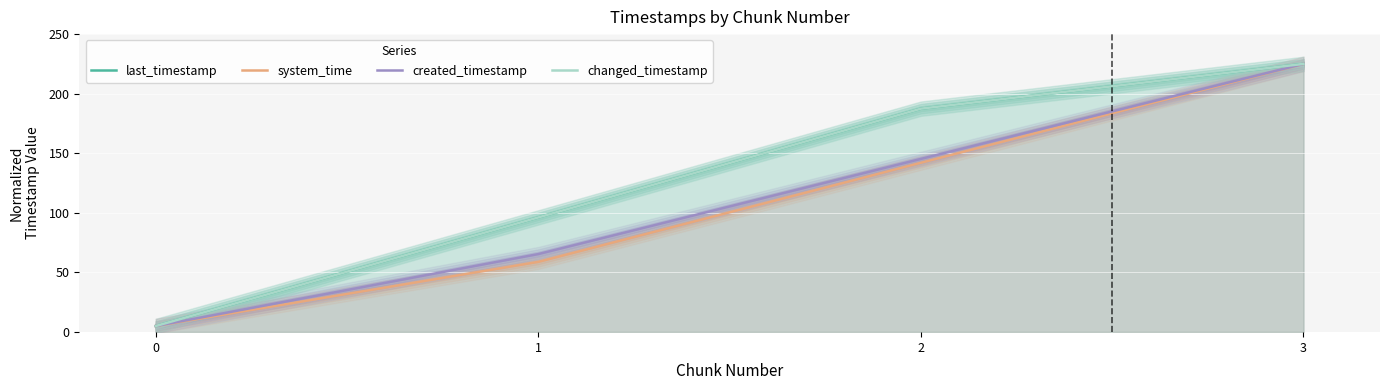

How many lines are shown in the chart?

4